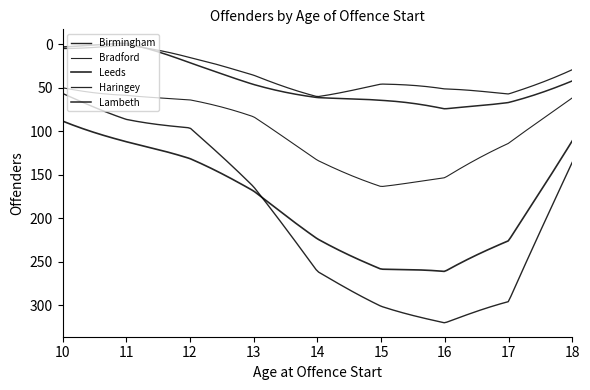

Does the chart display data point markers on the line(s)?

No